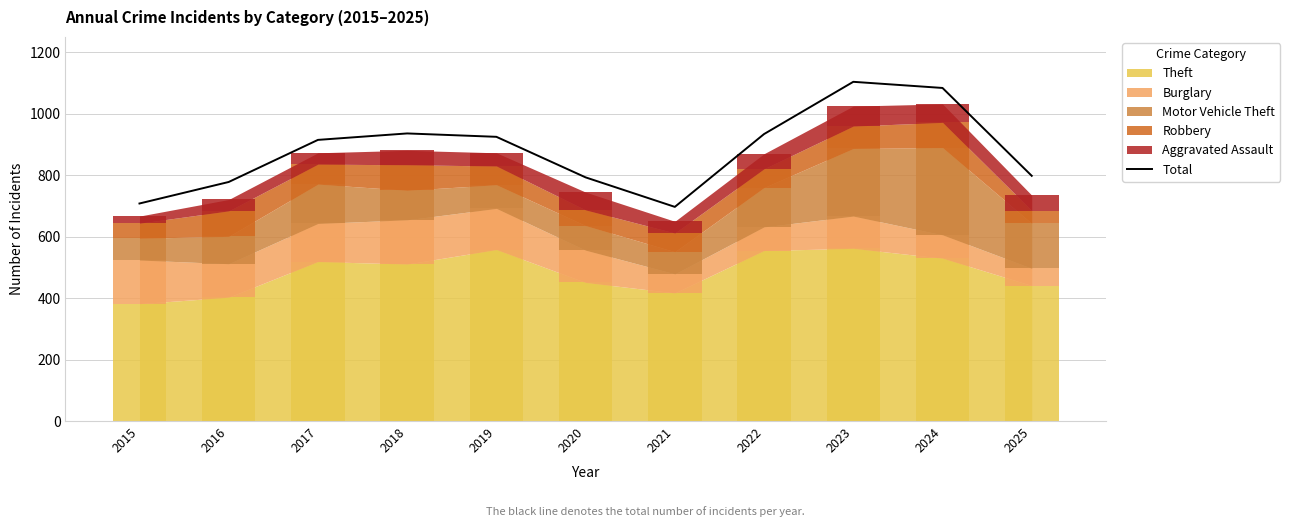

What is the sum of the values at 2018 and 2016?

1714